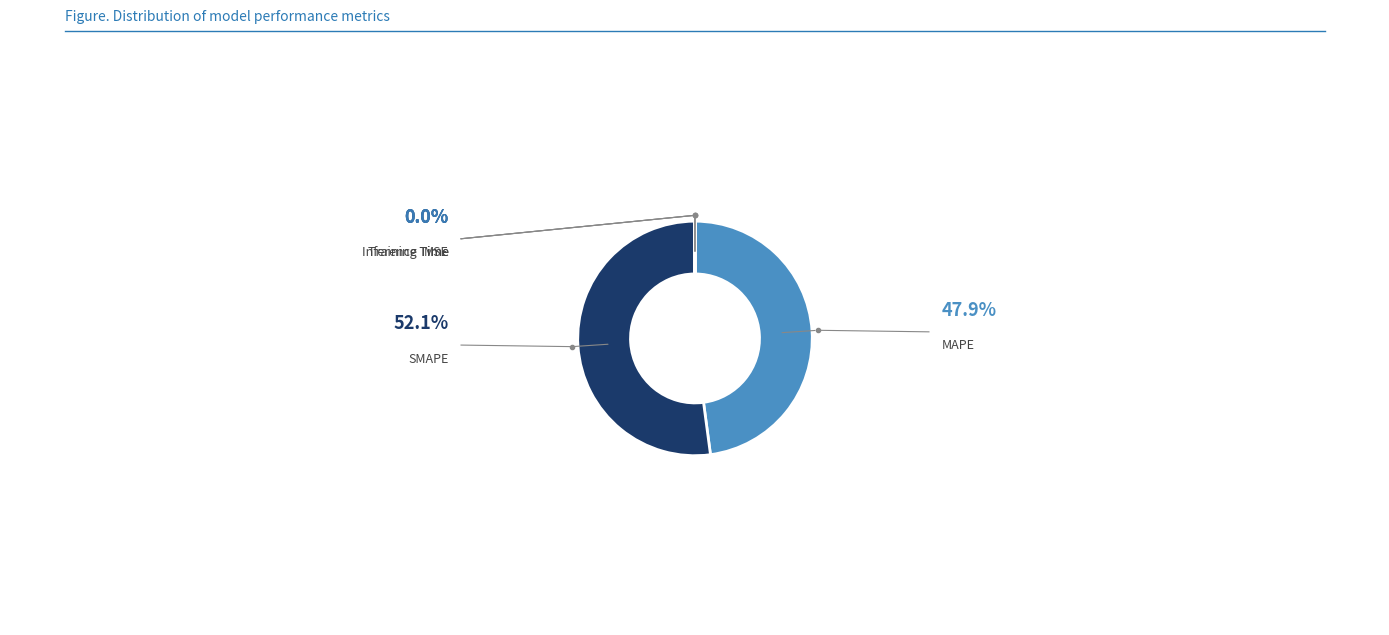

To the nearest percent, what is the difference between the largest and smallest slice percentages?

52%